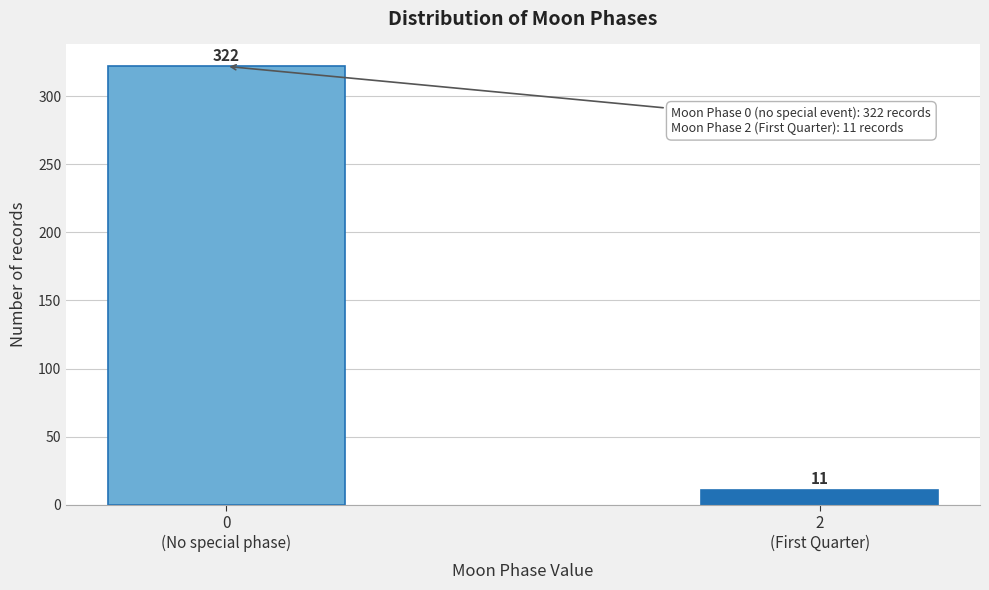

Reading left to right, transcribe all the data shown in this chart.

322	11